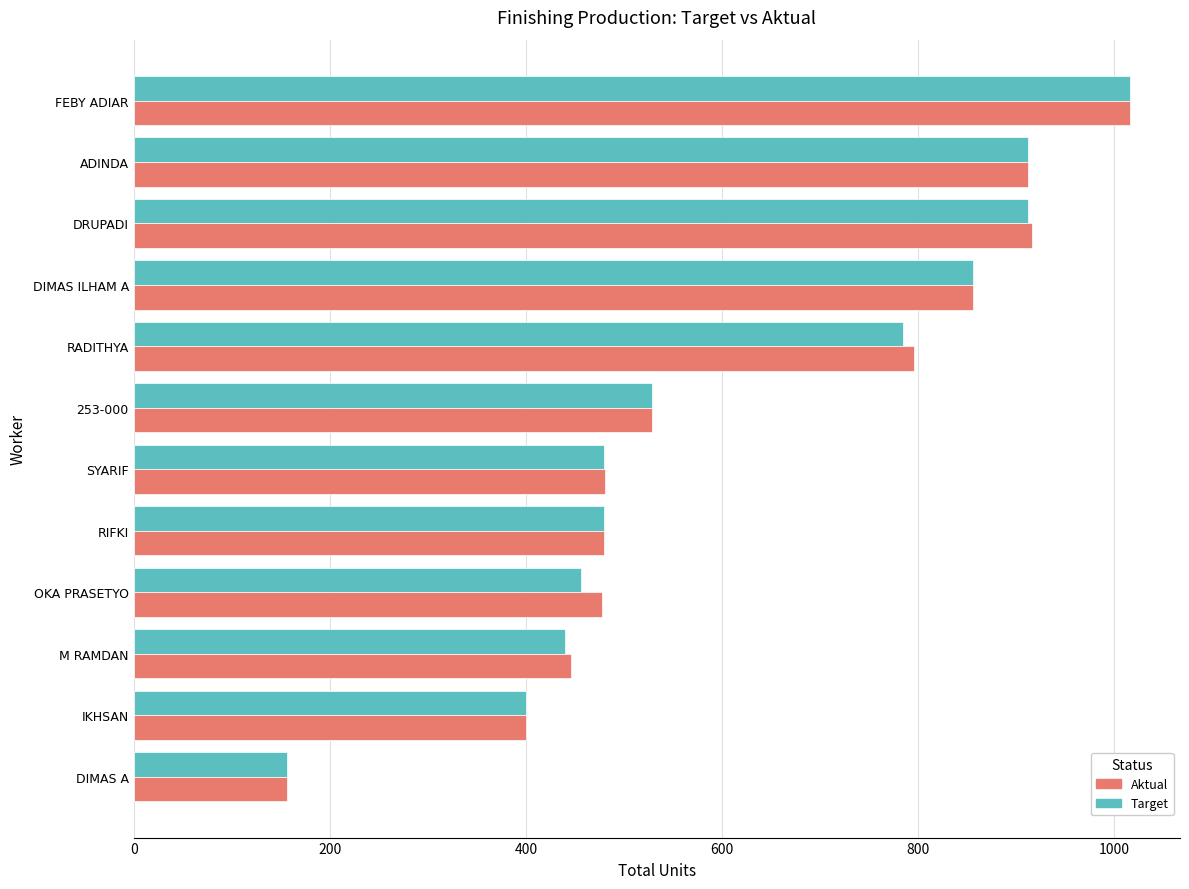

What is the smallest value displayed?

156